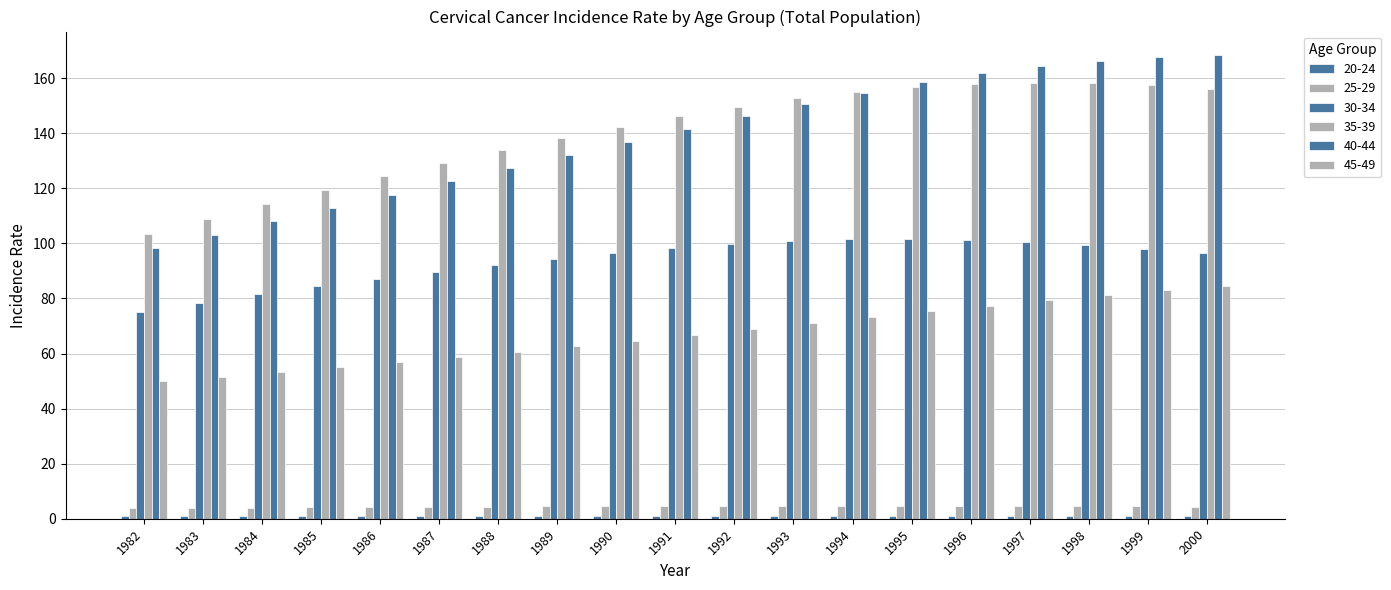

What is the value of the 35-39 bar at the 2nd from the left?

108.9